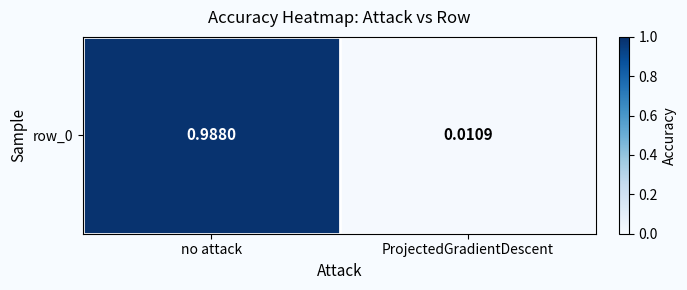

The value at ProjectedGradientDescent is 0.0. True or false?

False